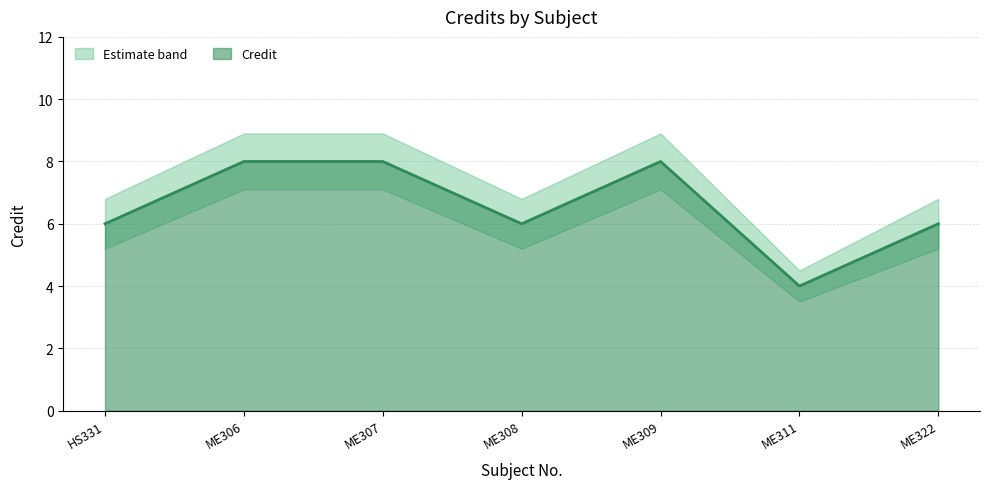

Rank the series at ME308 from highest to lowest value.

Credit_upper, Credit, Credit_lower